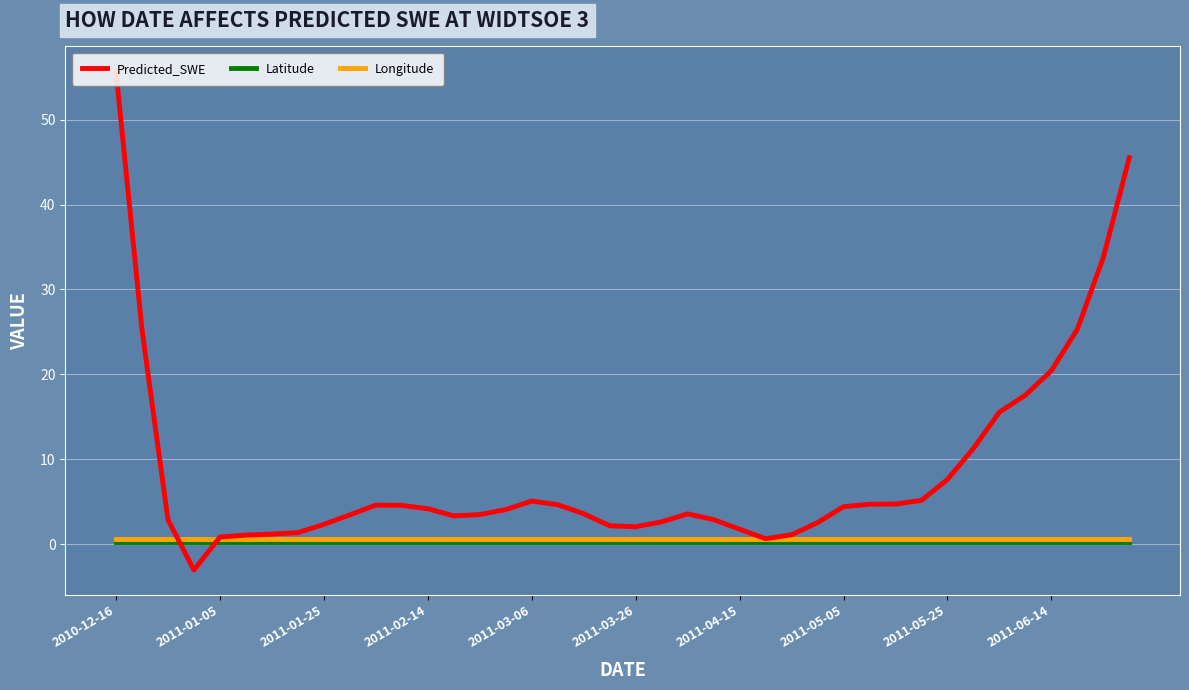

How many values in the Predicted_SWE series exceed 4?

20